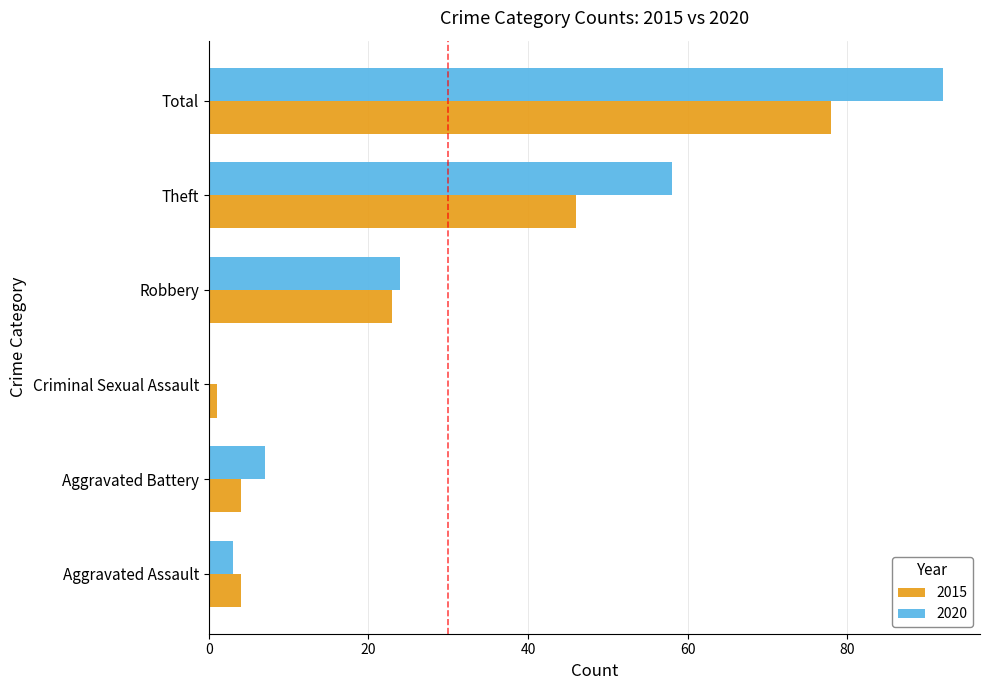

What is the sum of the 2015 values at Theft and Aggravated Battery?

50